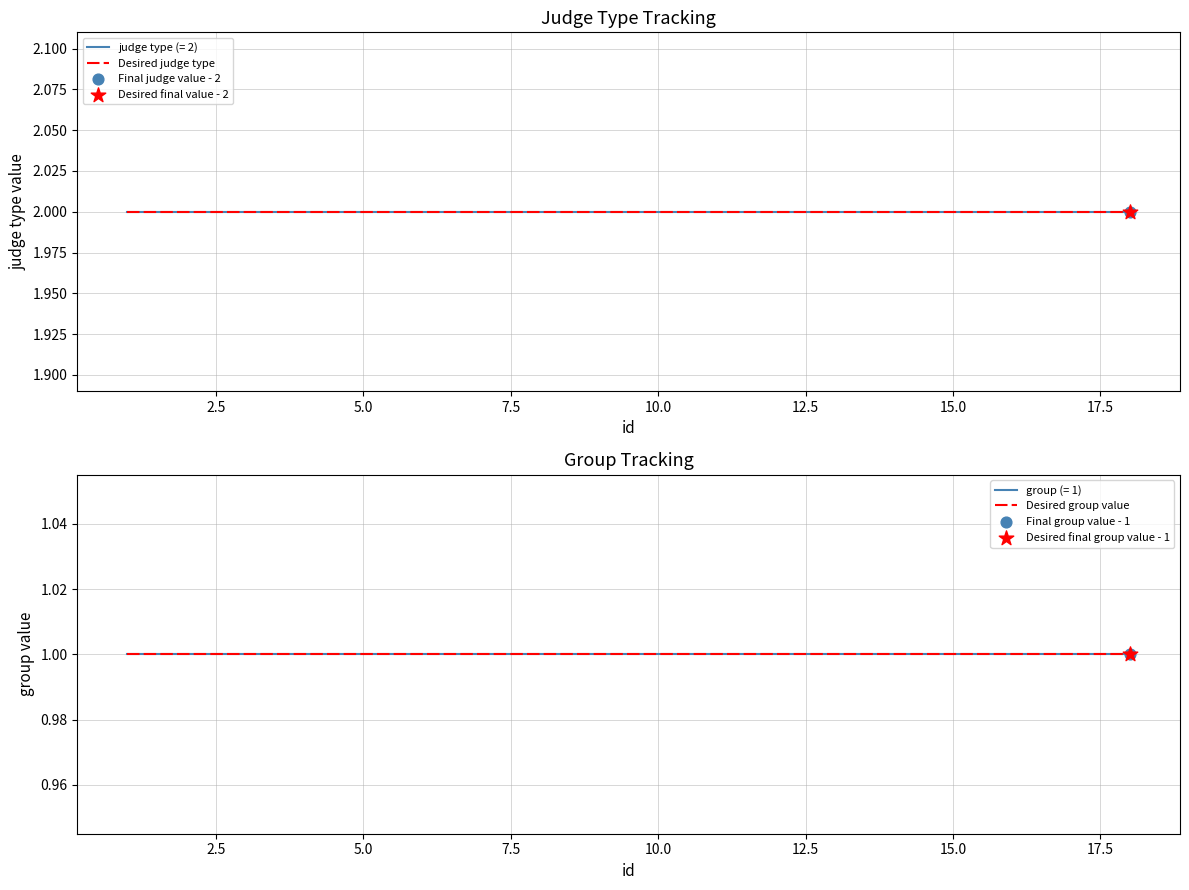

What are all the series names shown in the legend?

Desired judge type, Desired group value